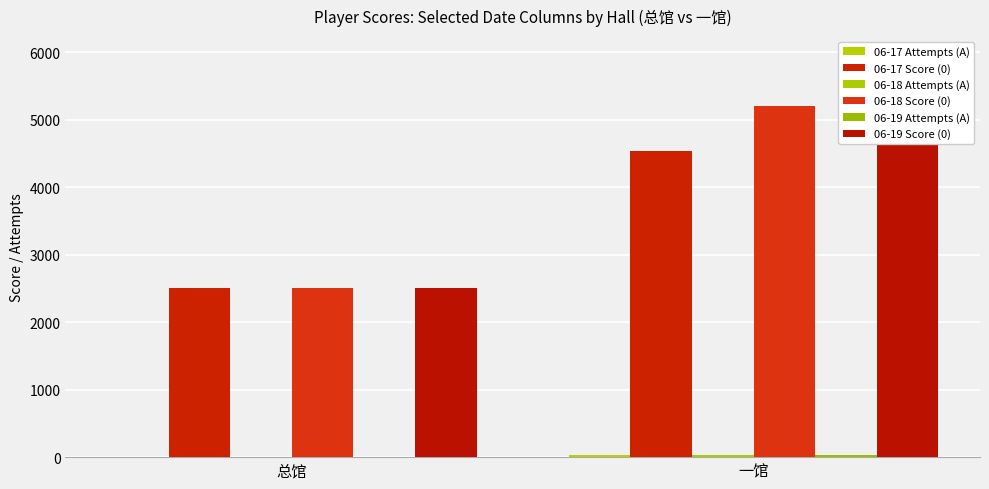

At which category is the sum across all series the highest?

一馆